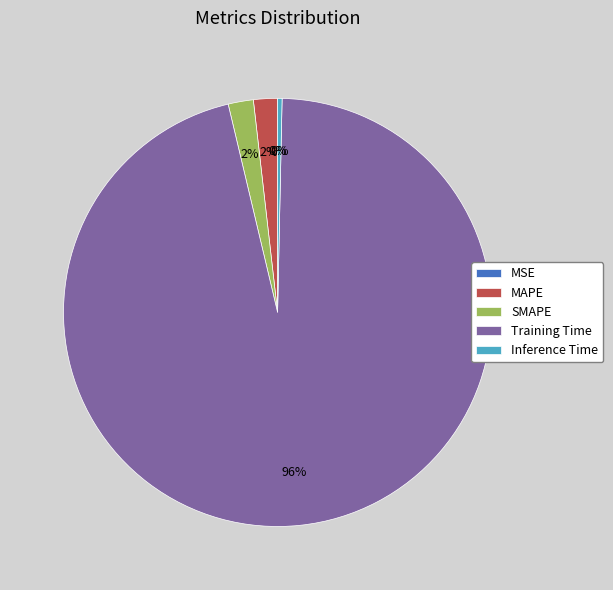

What is the total percentage of MSE and Inference Time?

0.3%